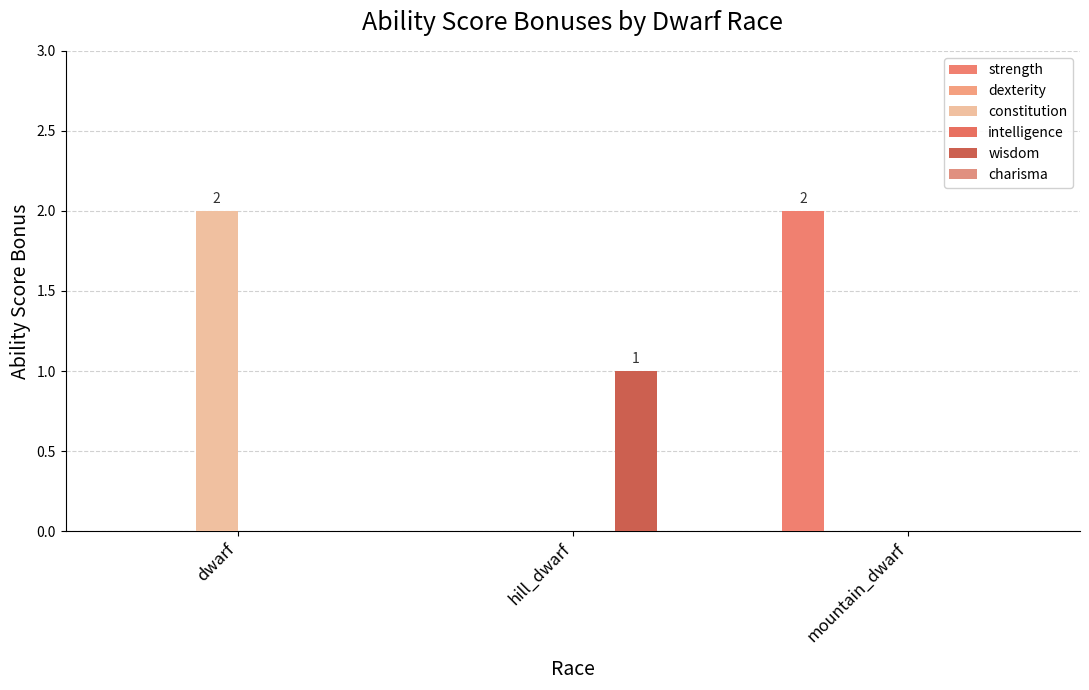

What is the average value of the strength series?

1